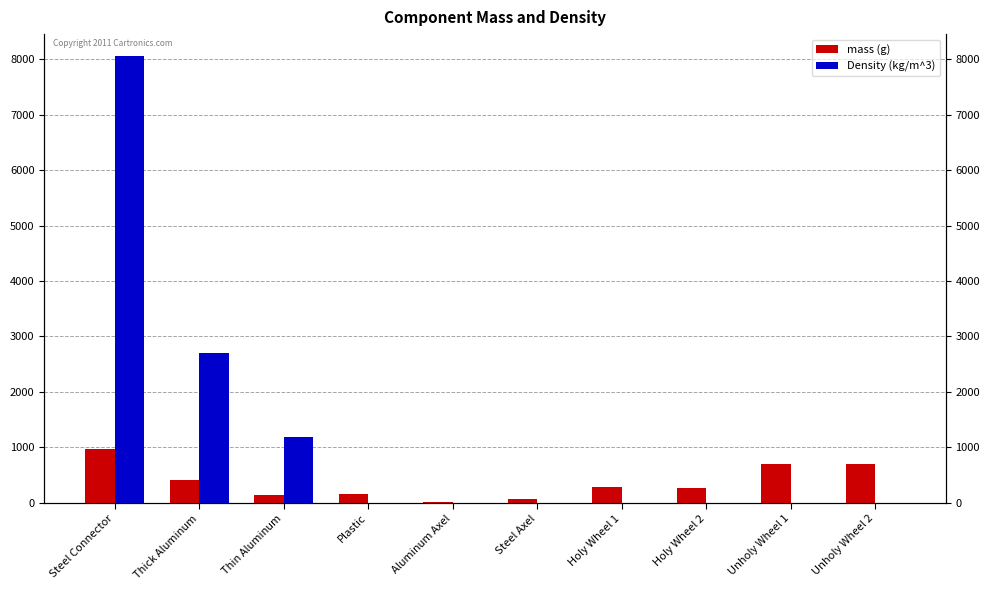

Reading right to left, what are all the values shown in this chart?

mass (g): Unholy Wheel 2=701.8	Unholy Wheel 1=700.3	Holy Wheel 2=275.8	Holy Wheel 1=278.7	Steel Axel=76.1	Aluminum Axel=20.2	Plastic=152.3	Thin Aluminum=141.0	Thick Aluminum=413.8	Steel Connector=980.0
Density (kg/m^3): Unholy Wheel 2=0.0	Unholy Wheel 1=0.0	Holy Wheel 2=0.0	Holy Wheel 1=0.0	Steel Axel=0.0	Aluminum Axel=0.0	Plastic=0.0	Thin Aluminum=1180.0	Thick Aluminum=2700.0	Steel Connector=8050.0